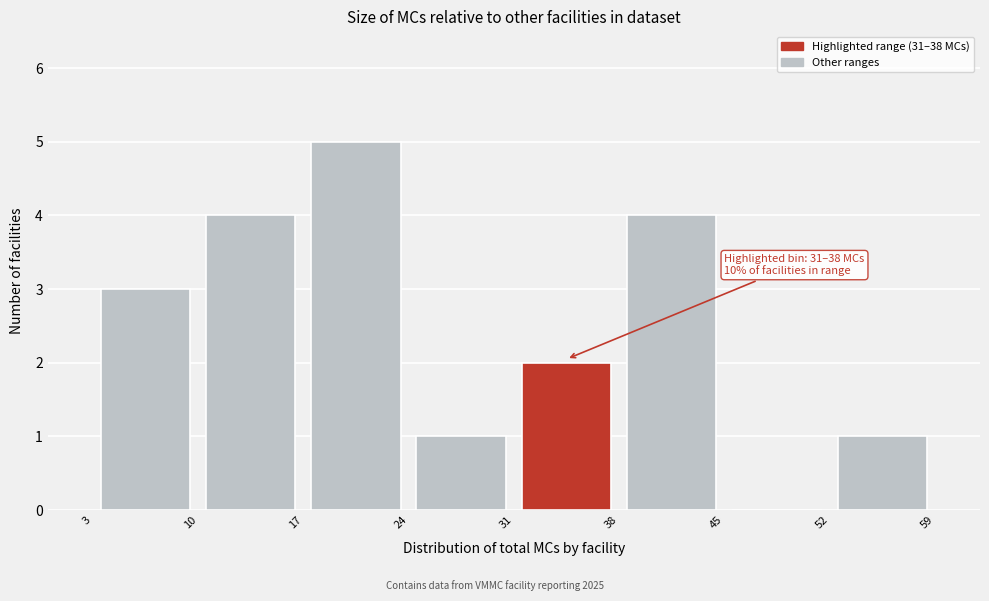

Over which range of the x-axis is the bar tallest?

17 to 24